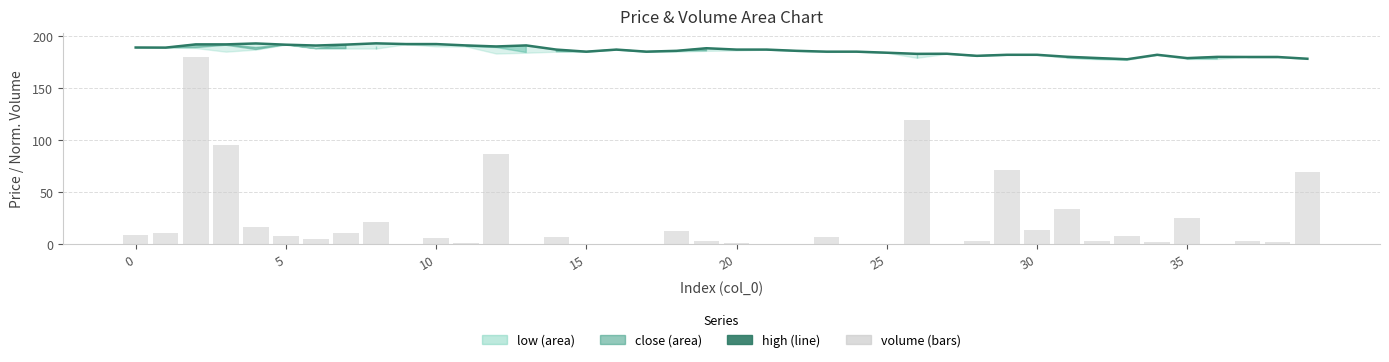

Which series changed the most between 15 and 35?

volume